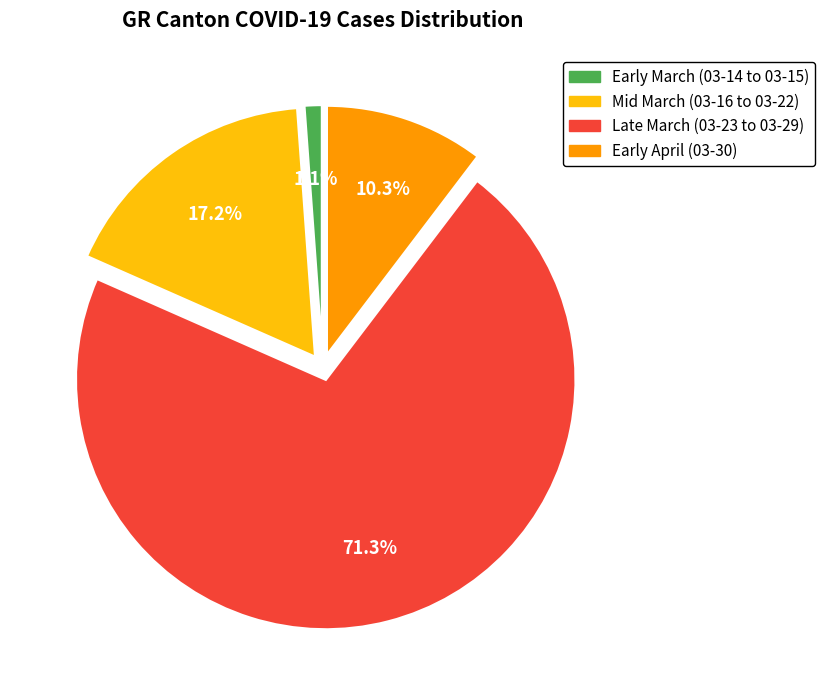

Does any single category account for the majority?

Yes